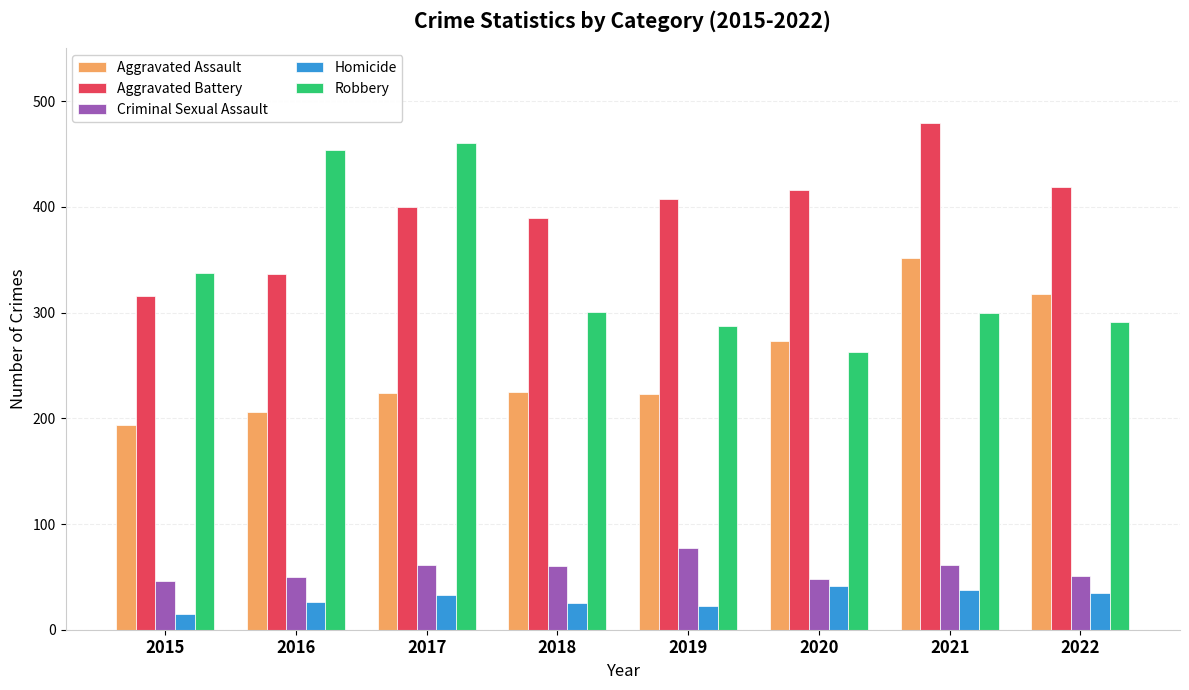

The value of Robbery at 2020 is 363. True or false?

False